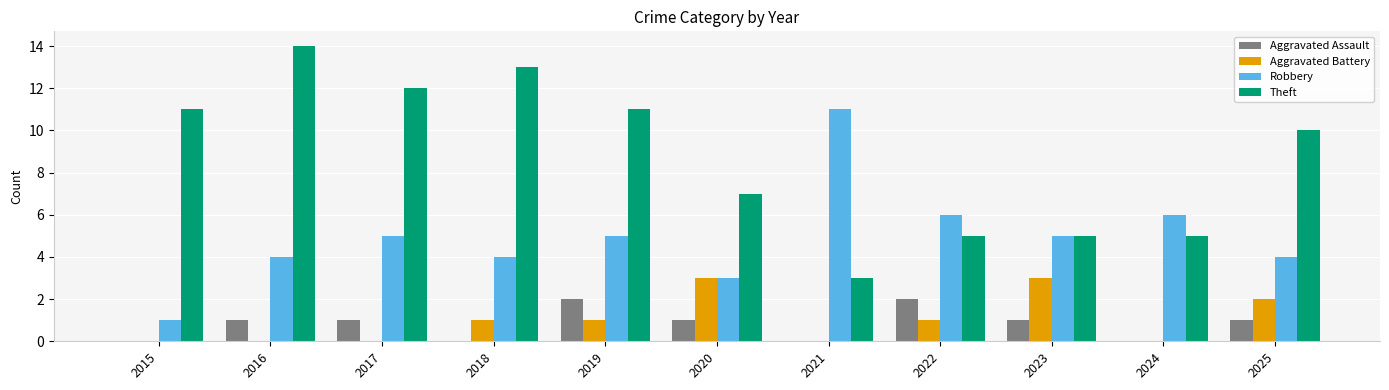

What is the maximum value for Robbery?

11